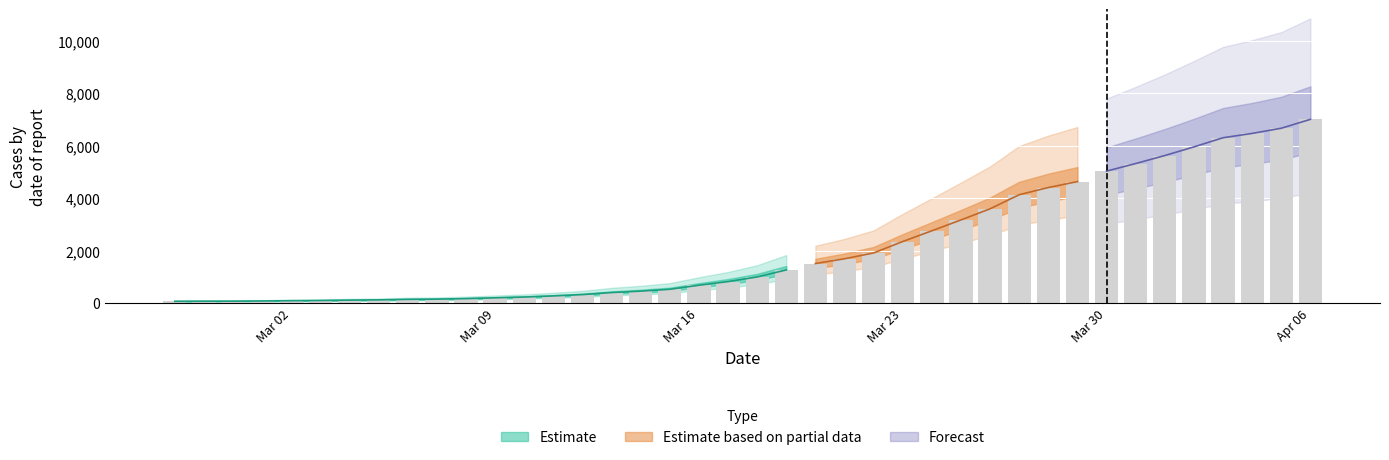

Rank the categories by value from highest to lowest.

2020-04-06, 2020-04-05, 2020-04-04, 2020-04-03, 2020-04-02, 2020-04-01, 2020-03-31, 2020-03-30, 2020-03-29, 2020-03-28, 2020-03-27, 2020-03-26, 2020-03-25, 2020-03-24, 2020-03-23, 2020-03-22, 2020-03-21, 2020-03-20, 2020-03-19, 2020-03-18, 2020-03-17, 2020-03-16, 2020-03-15, 2020-03-14, 2020-03-13, 2020-03-12, 2020-03-11, 2020-03-10, 2020-03-09, 2020-03-08, 2020-03-07, 2020-03-06, 2020-03-05, 2020-03-04, 2020-03-03, 2020-03-02, 2020-03-01, 2020-02-29, 2020-02-28, 2020-02-27